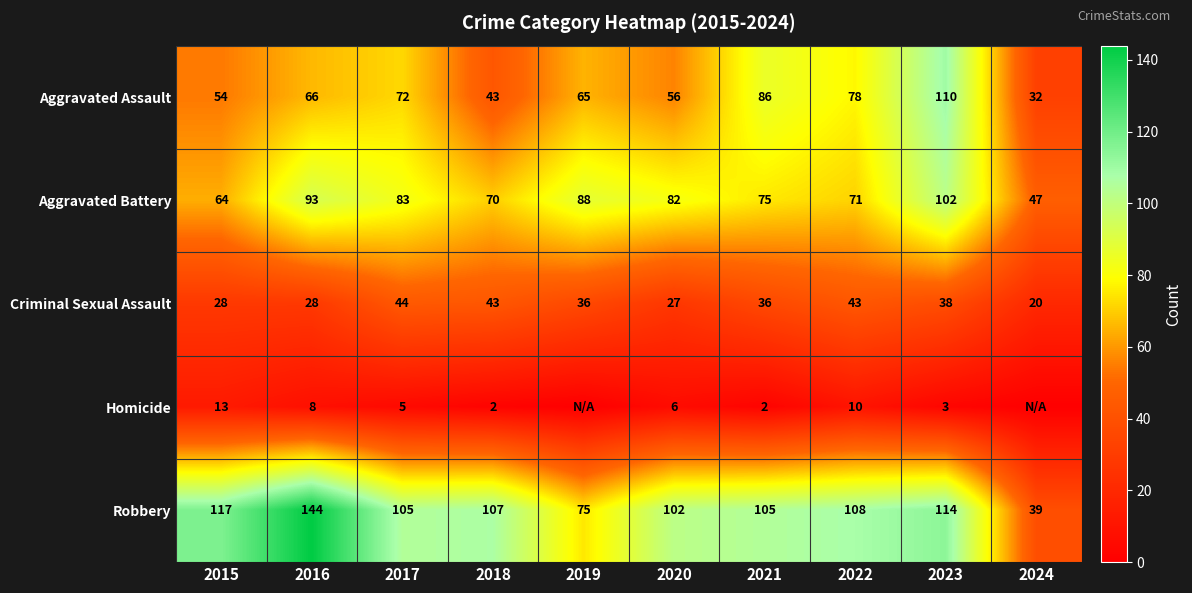

At which label is Aggravated Assault closest to 71?

2017